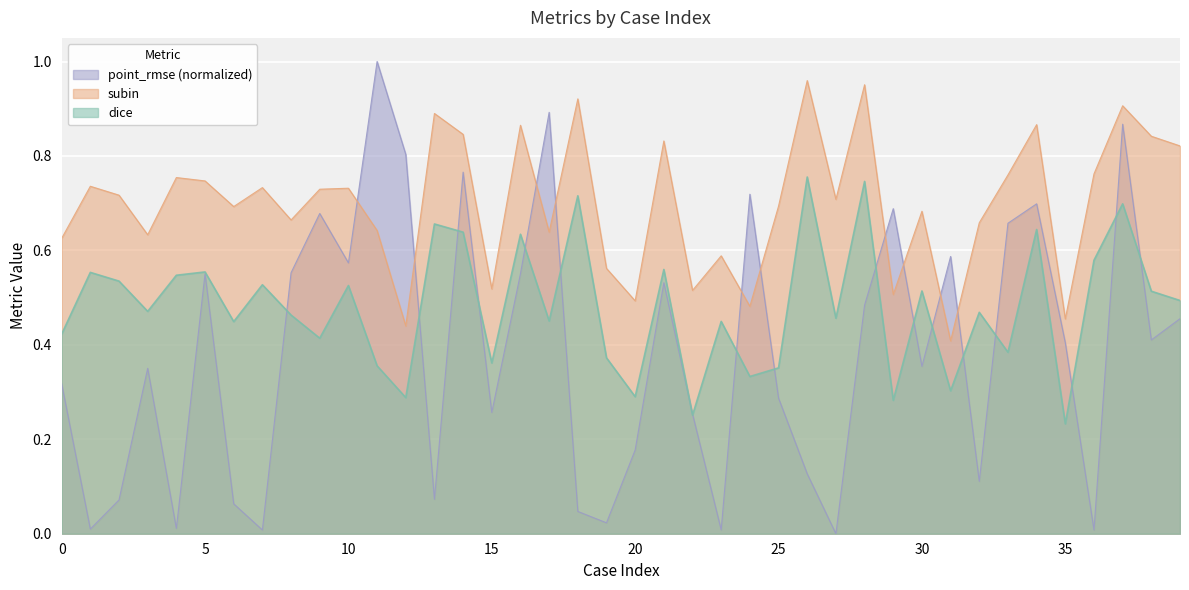

What is the sum of the subin values at 17 and 33?

1.4